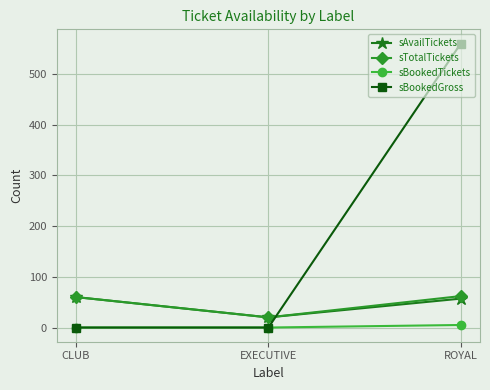

What is the spread (max minus min) of values at CLUB?

60